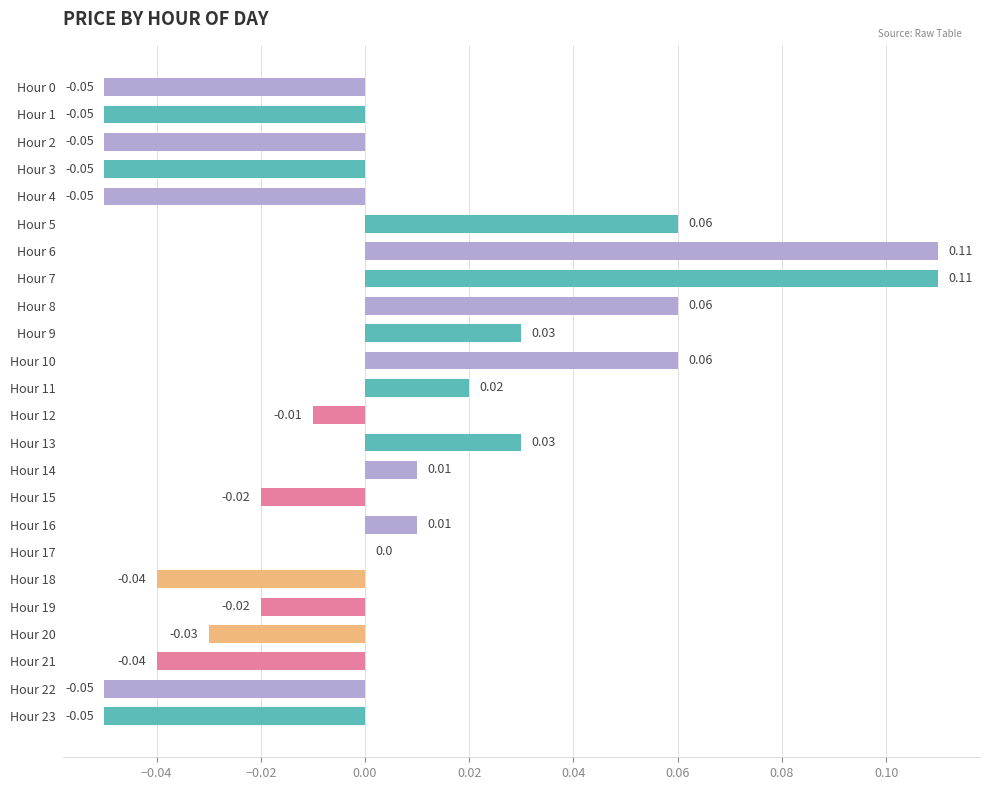

Which has a higher value, Hour 3 or Hour 19?

Hour 19